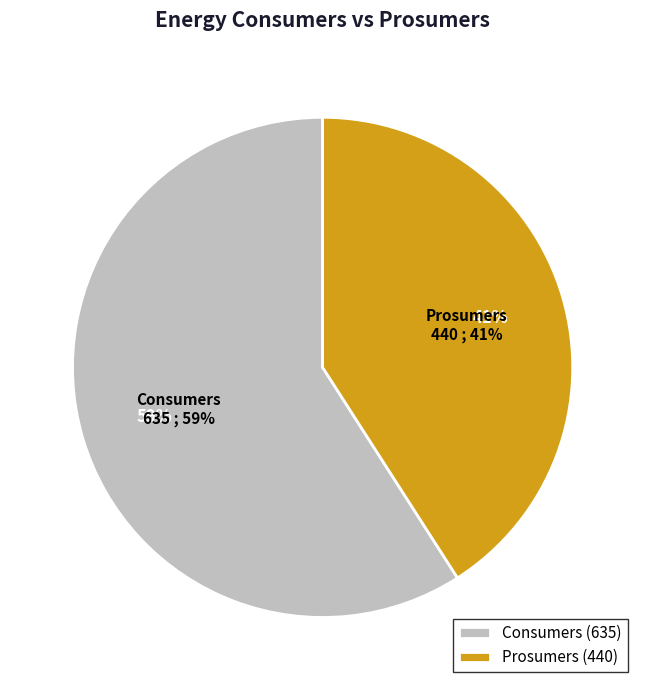

Which slice is the smallest?

Prosumers